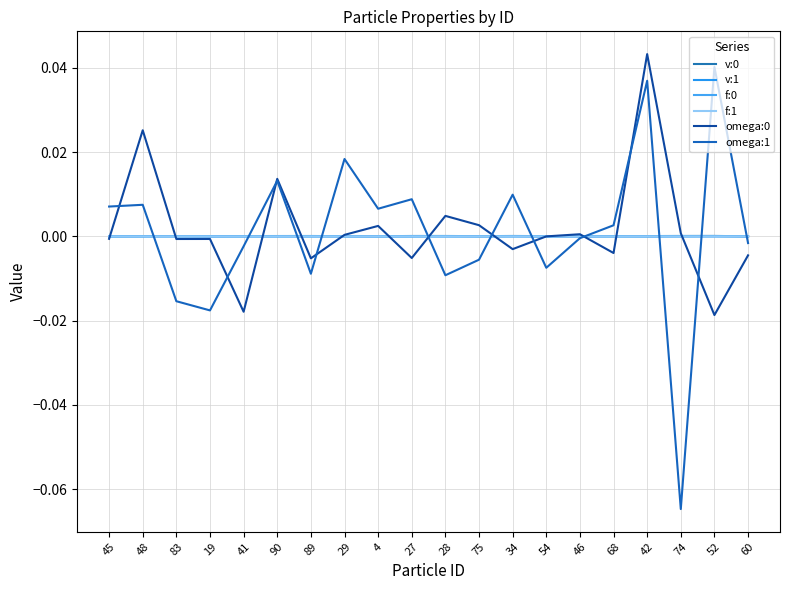

At which category is the sum across all series the highest?

42